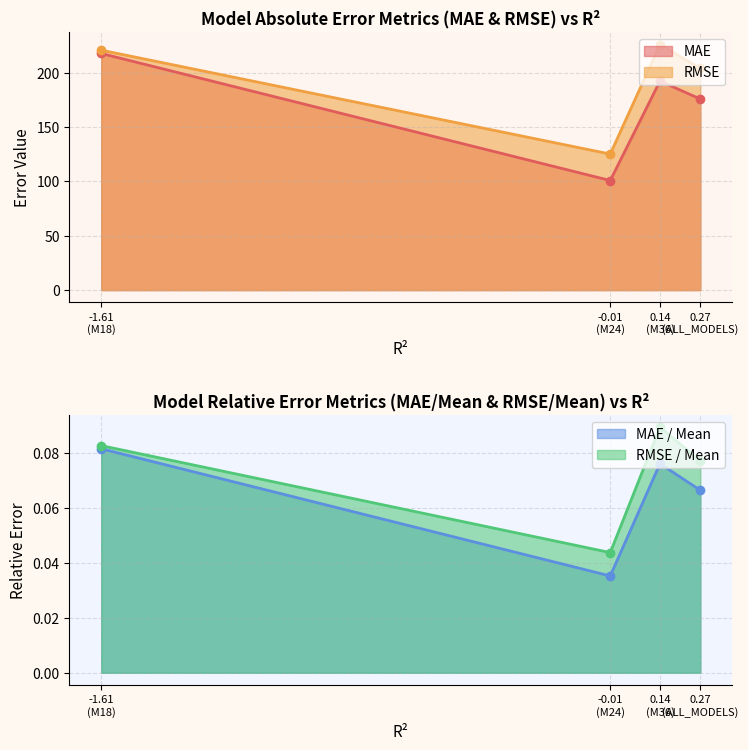

What is the lowest value of the MAE series?

100.8